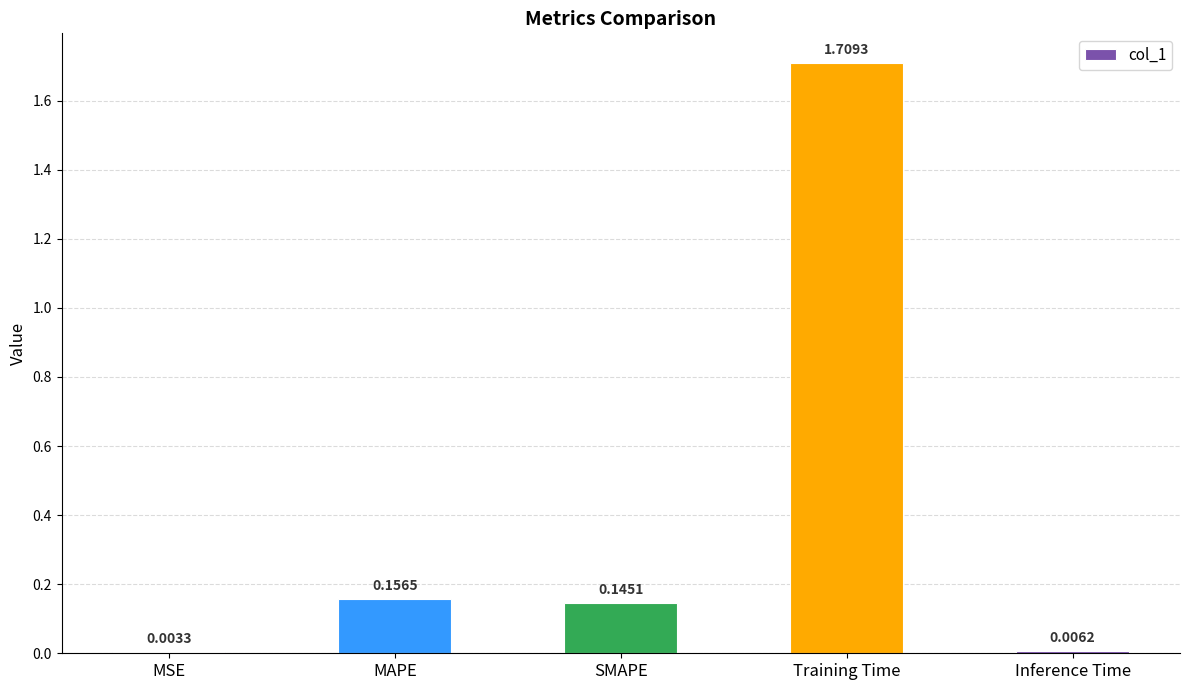

Which category has the highest value across all series?

Training Time